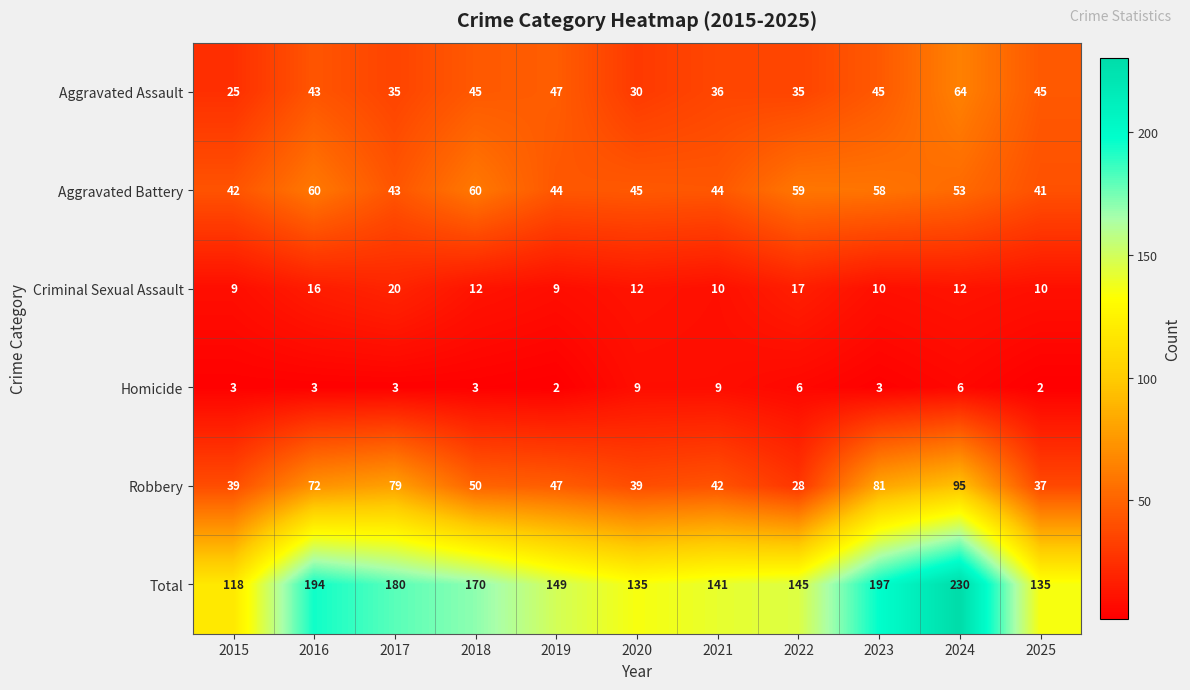

Is it true that Robbery equals 28 at 2022?

True